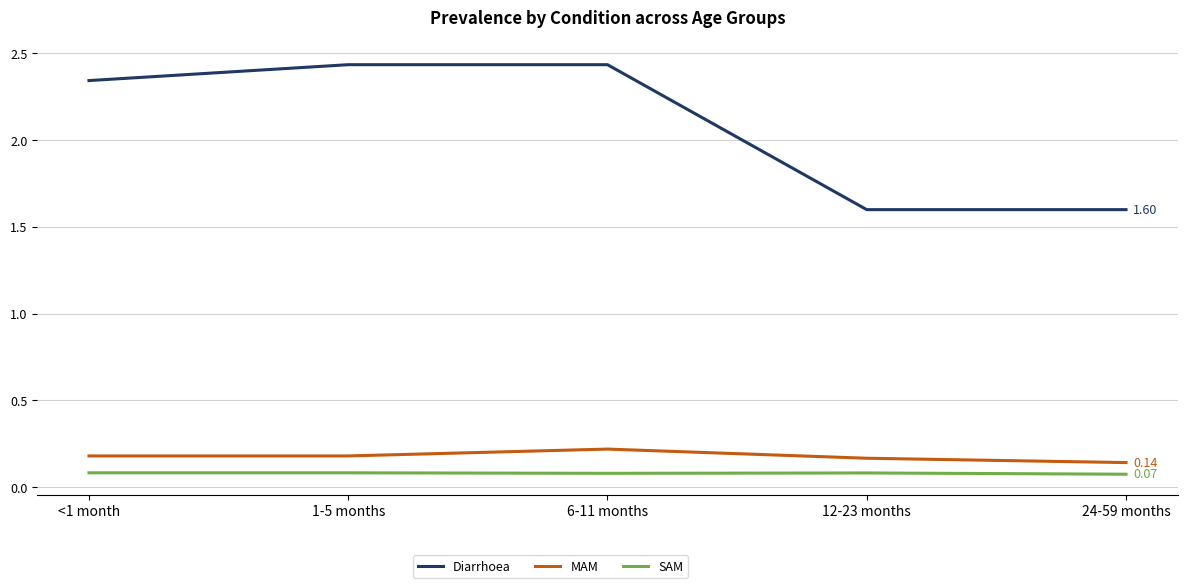

Rank the series at 1-5 months from highest to lowest value.

Diarrhoea, MAM, SAM